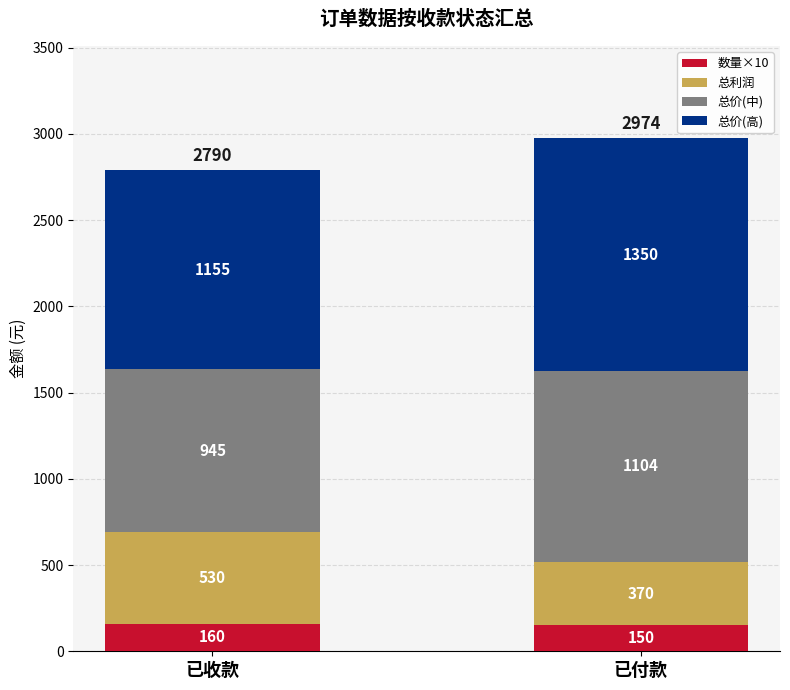

Reading left to right, transcribe the values for 数量×10.

160	150